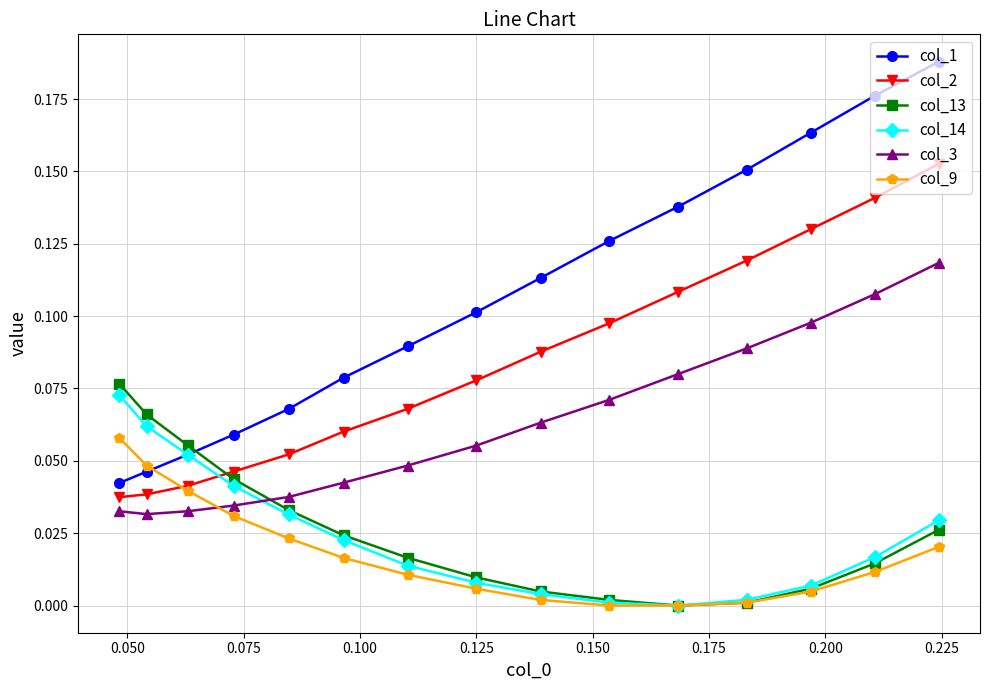

Which series has the largest range (max minus min)?

col_1